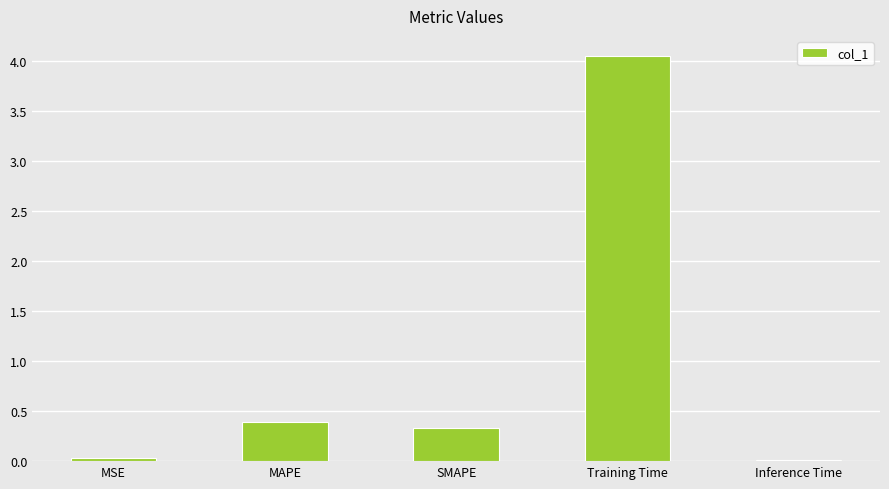

What is the sum of all values?

4.8